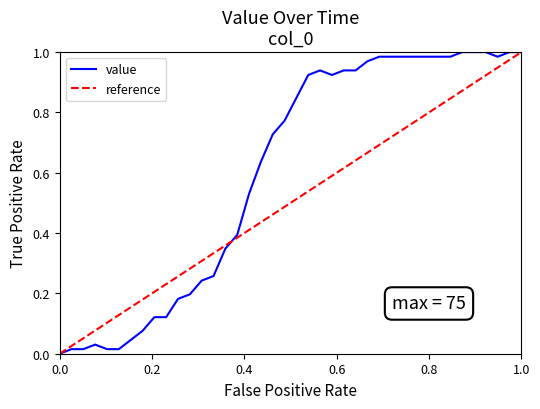

Reading left to right, extract all data points from this chart.

0.0	0.0	0.0	0.0	0.0	0.0	0.0	0.1	0.1	0.1	0.2	0.2	0.2	0.3	0.3	0.4	0.5	0.6	0.7	0.8	0.8	0.9	0.9	0.9	0.9	0.9	1.0	1.0	1.0	1.0	1.0	1.0	1.0	1.0	1.0	1.0	1.0	1.0	1.0	1.0